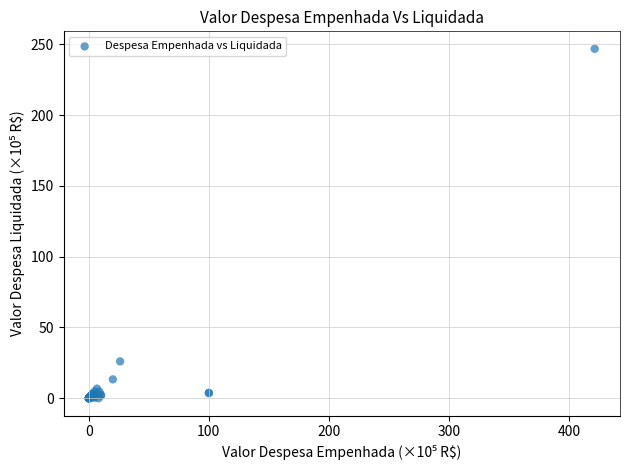

What Y value in the scatter plot is closest to 123?

26.1